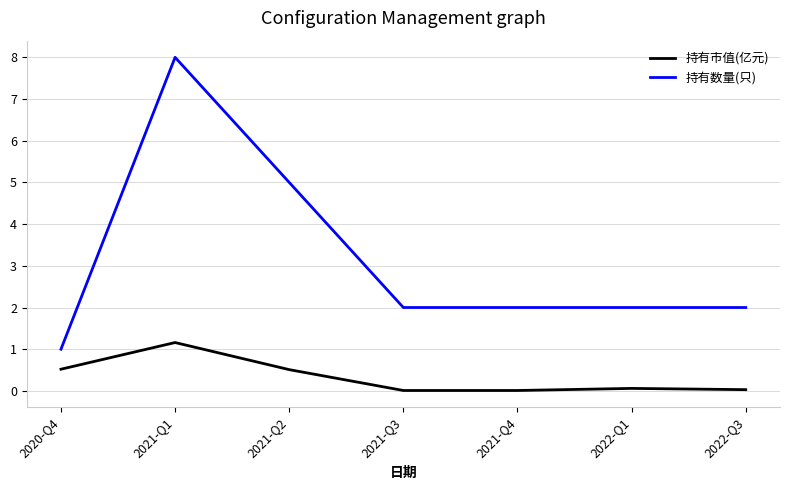

List the series in order of their overall mean, highest first.

持有数量(只), 持有市值(亿元)